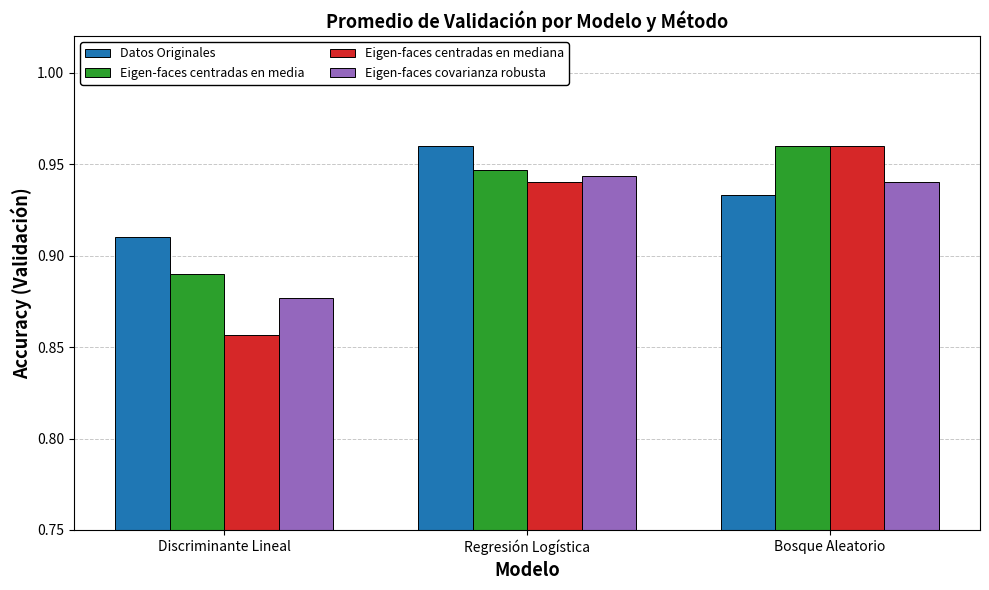

Are the bars grouped side by side (vs. stacked)?

Yes